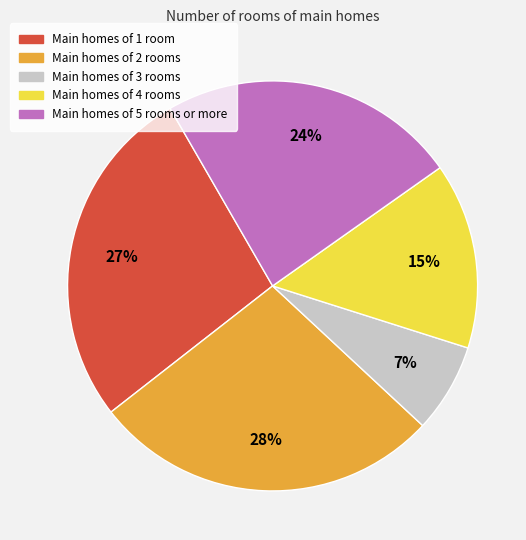

Is there a majority slice in this chart?

No